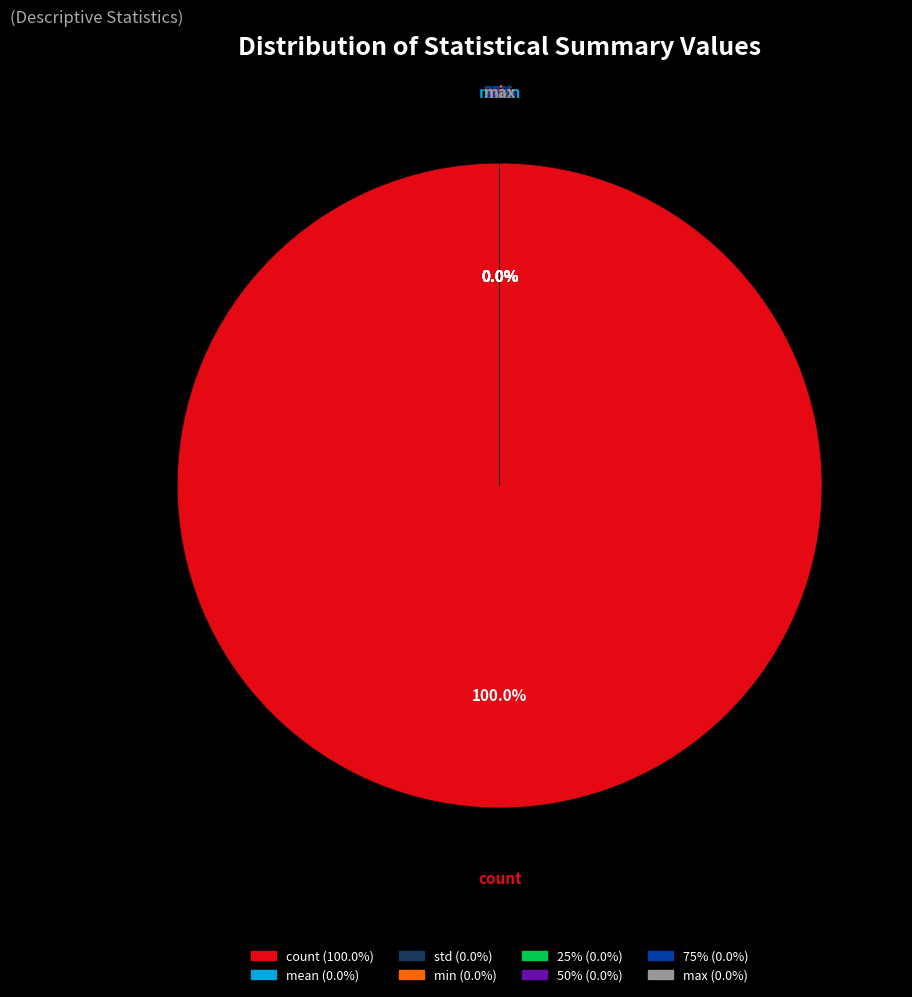

The 75% slice represents 0% of the pie. True or false?

True